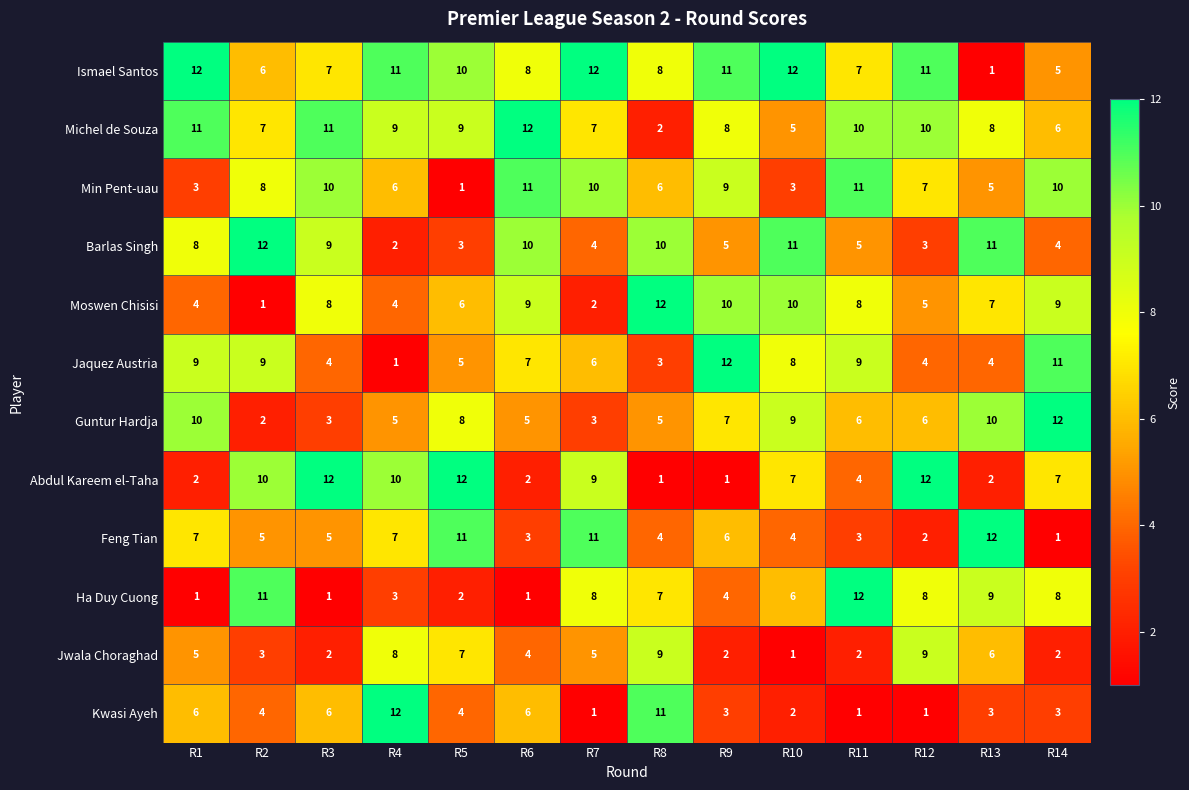

What is the sum of all Barlas Singh values?

97